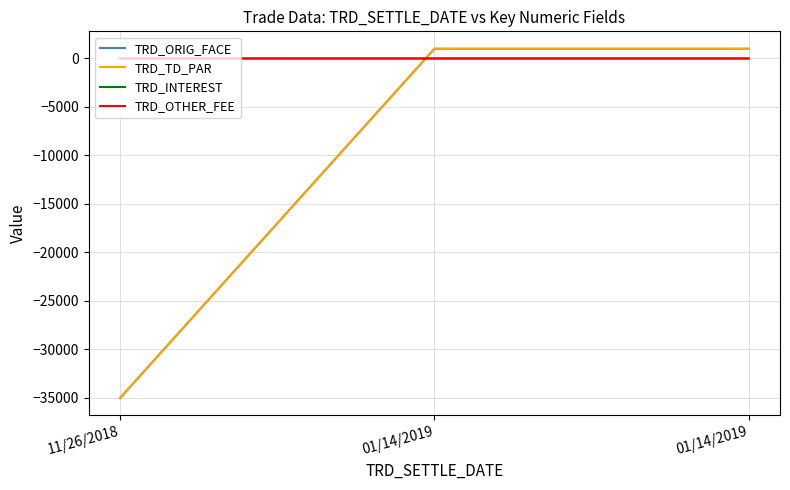

Reading left to right, list all the values displayed in this chart.

TRD_ORIG_FACE: 11/26/2018=-35000.1	01/14/2019=1000.0	01/14/2019=1000.0
TRD_TD_PAR: 11/26/2018=-35000.0	01/14/2019=1000.0	01/14/2019=1000.0
TRD_INTEREST: 11/26/2018=1.1	01/14/2019=0.7	01/14/2019=0.7
TRD_OTHER_FEE: 11/26/2018=1.2	01/14/2019=1.2	01/14/2019=1.2